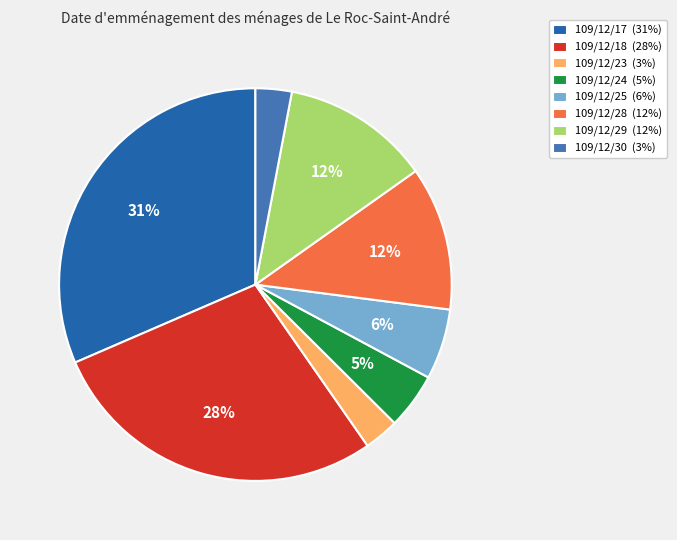

What is the smallest slice in the pie chart?

109/12/23